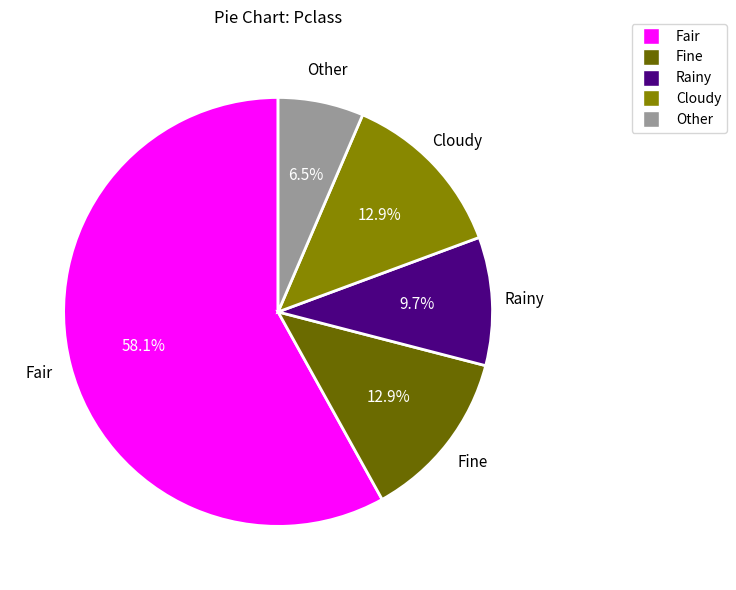

Which category has the smallest portion of the pie?

Other